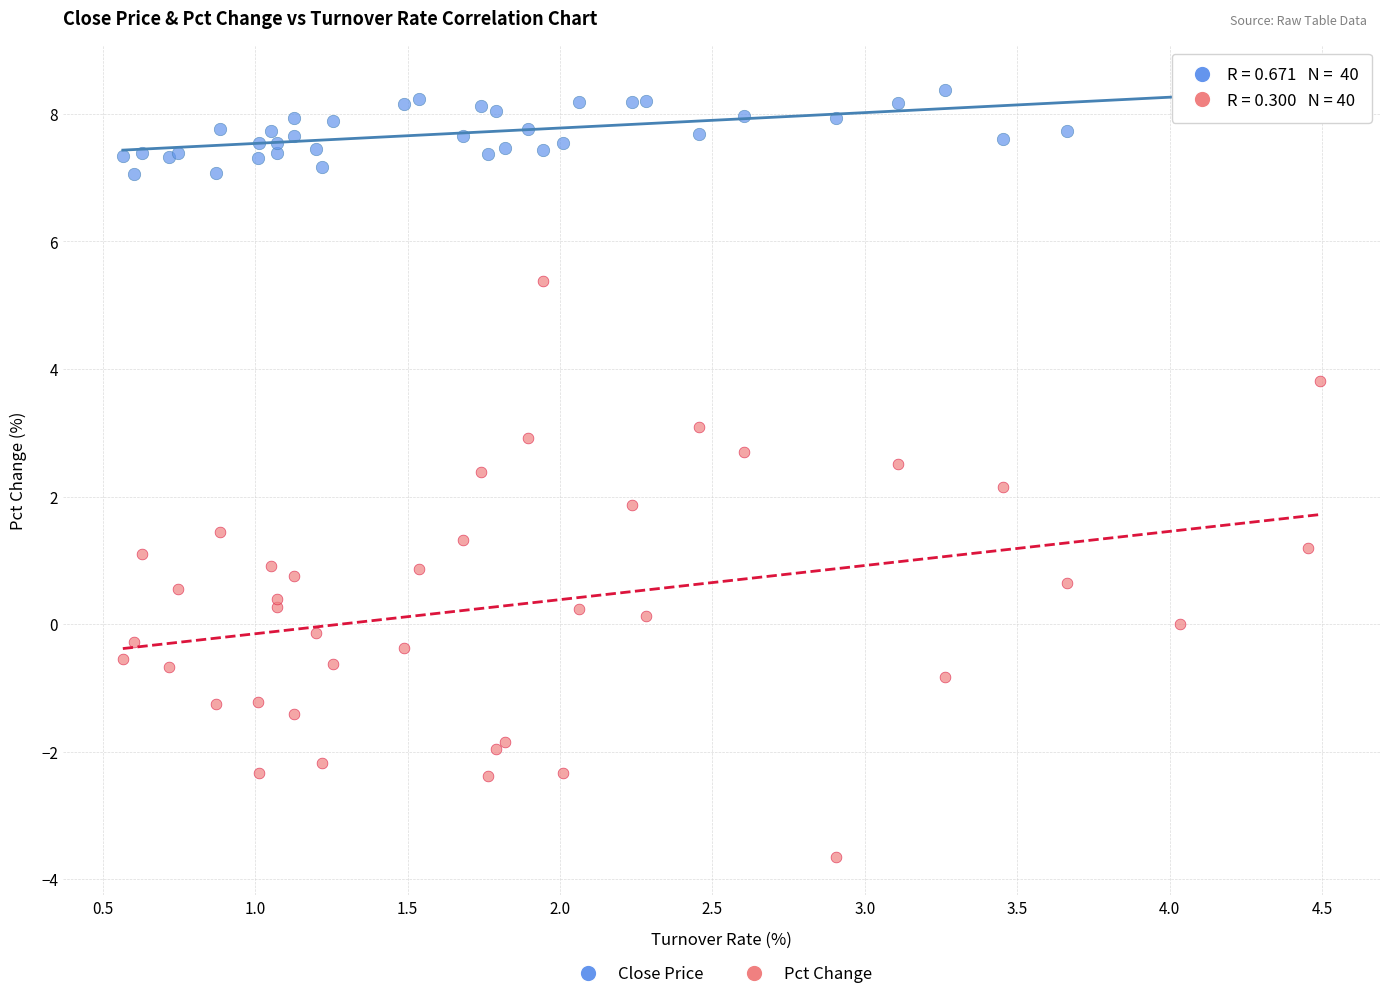

What are all the series names shown in the legend?

Close Price, Pct Change